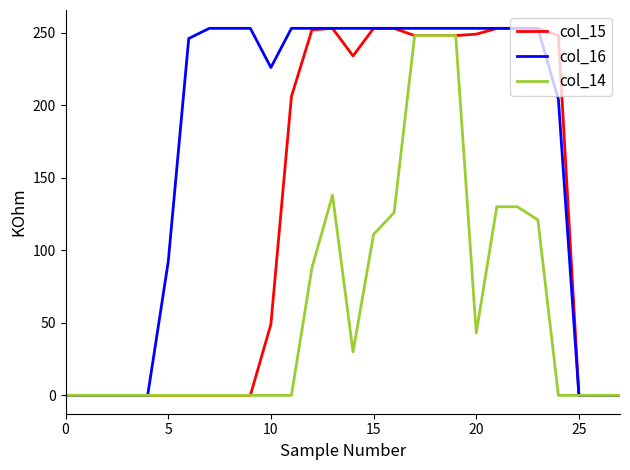

Which series has the largest total across all categories?

col_16